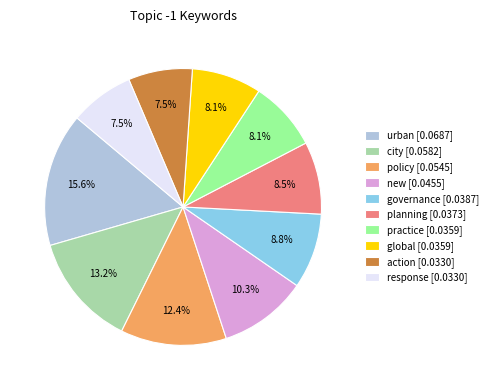

To the nearest percent, what is the difference between the largest and smallest slice percentages?

8%